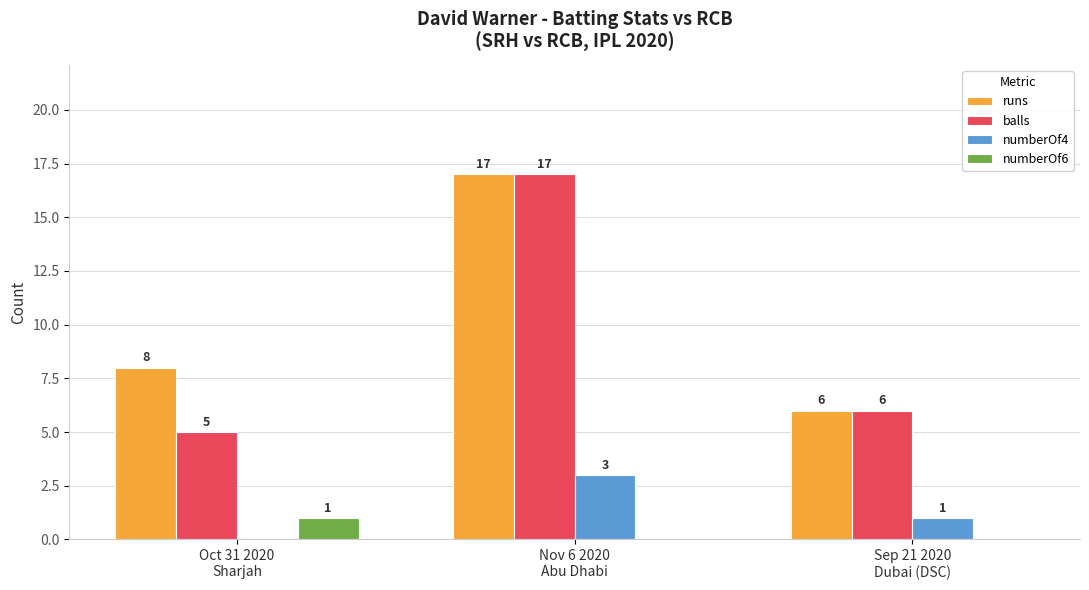

What are all the series names shown in the legend?

runs, balls, numberOf4, numberOf6